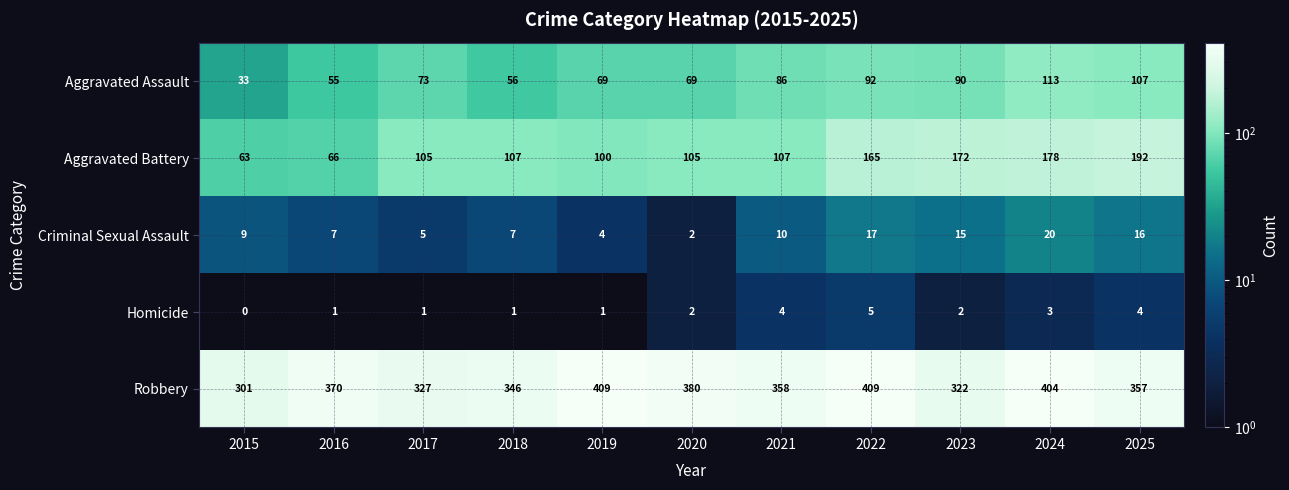

Is the value of Aggravated Battery at 2015 greater than the value of Criminal Sexual Assault at 2016?

Yes